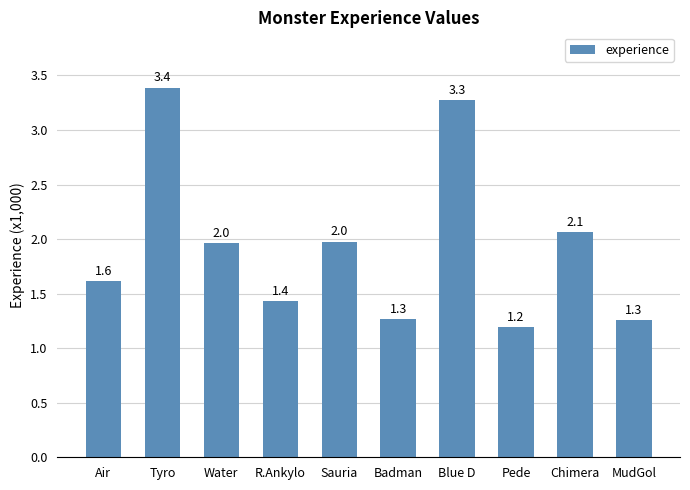

Does the chart contain any negative values?

No